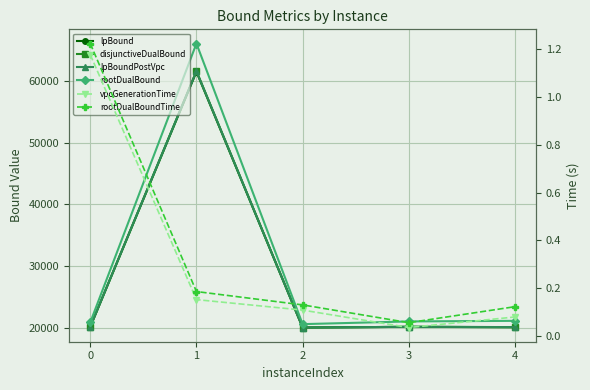

Reading left to right, list all the values displayed in this chart.

lpBound: 20146.8	61514.7	20040.4	20153.4	20092.9
disjunctiveDualBound: 20163.3	61609.2	20040.4	20153.4	20109.7
lpBoundPostVpc: 20163.3	61609.2	20040.4	20153.4	20109.7
rootDualBound: 20872.3	66090.0	20589.2	21027.7	21123.6
vpcGenerationTime: 1.2	0.2	0.1	0.0	0.1
rootDualBoundTime: 1.2	0.2	0.1	0.1	0.1